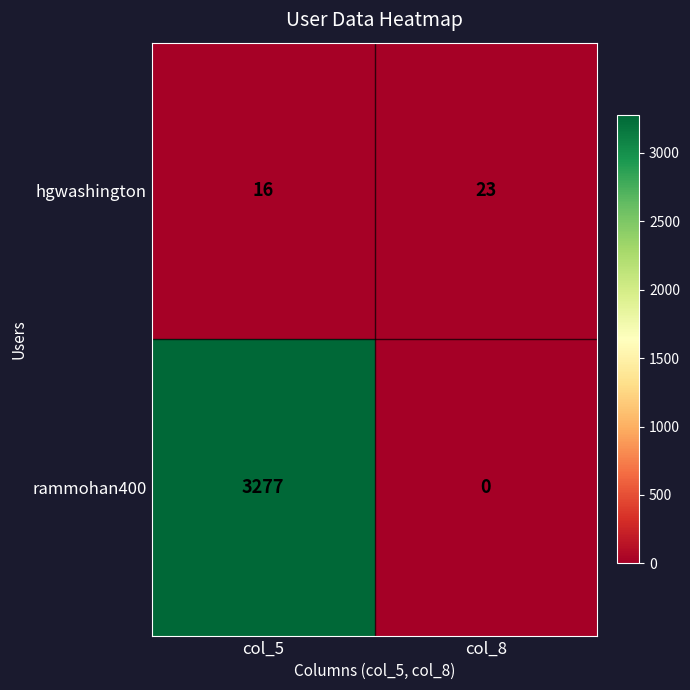

Between col_5 and col_8, which series saw the biggest shift?

rammohan400